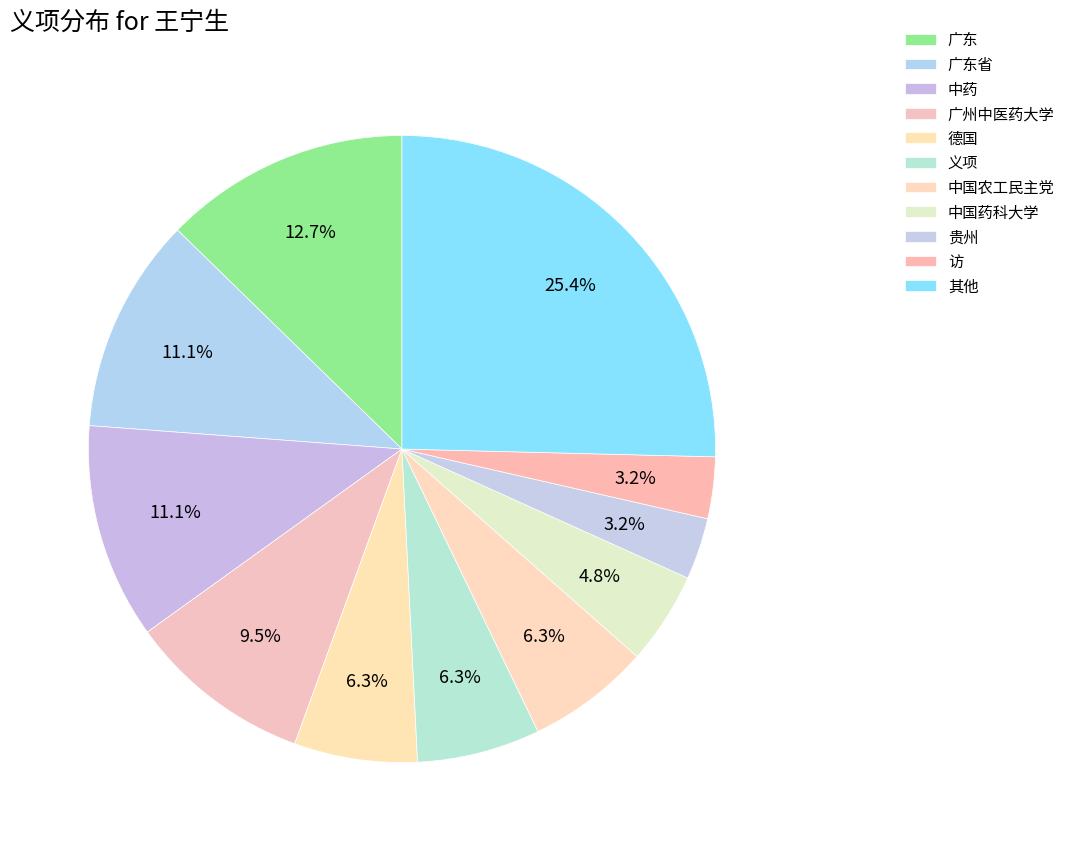

How many slices are in this pie chart?

11